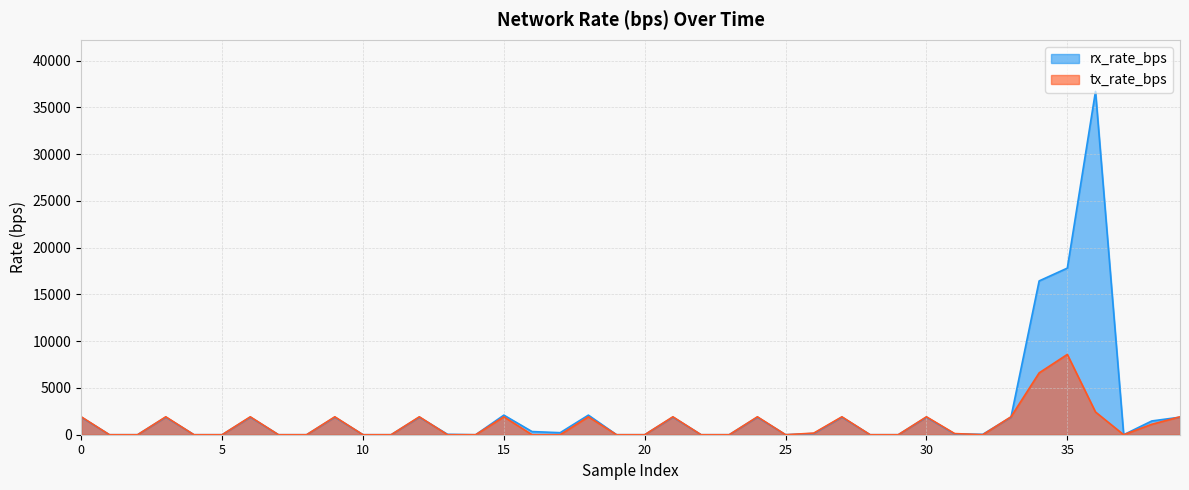

How many interior local peaks does the tx_rate_bps series have?

11